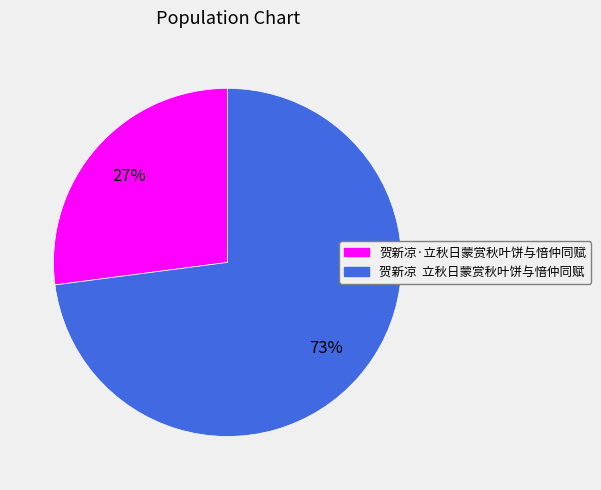

To the nearest percent, what portion does 贺新凉·立秋日蒙赏秋叶饼与愔仲同赋 represent?

27%